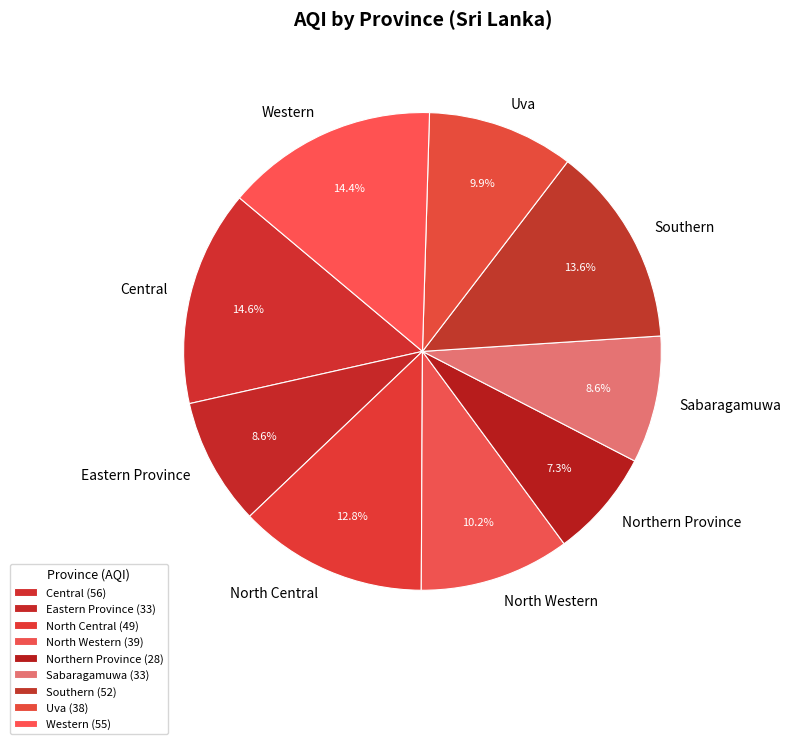

Is there any slice that represents more than half of the pie?

No